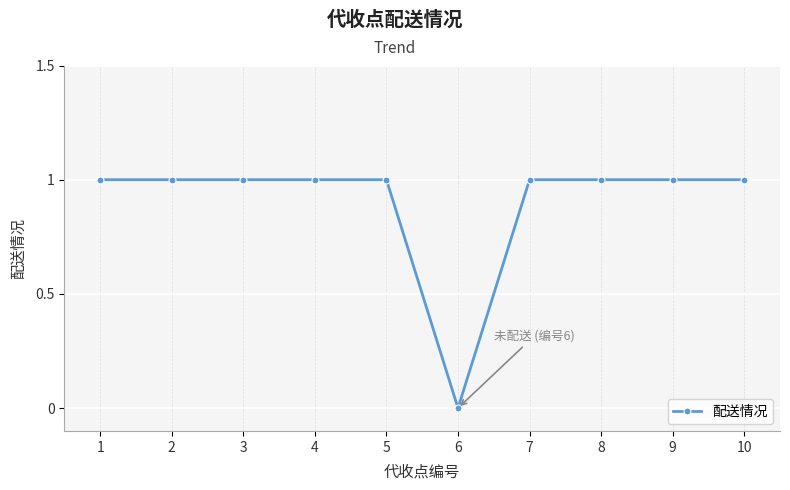

Does the chart have visible grid lines?

Yes